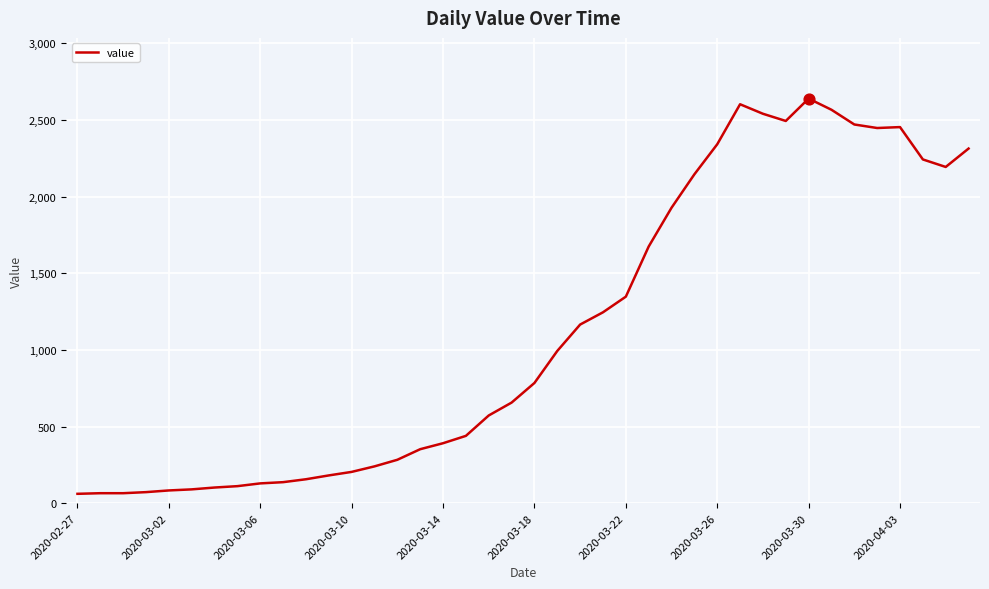

What is the difference between the maximum and minimum values?

2578